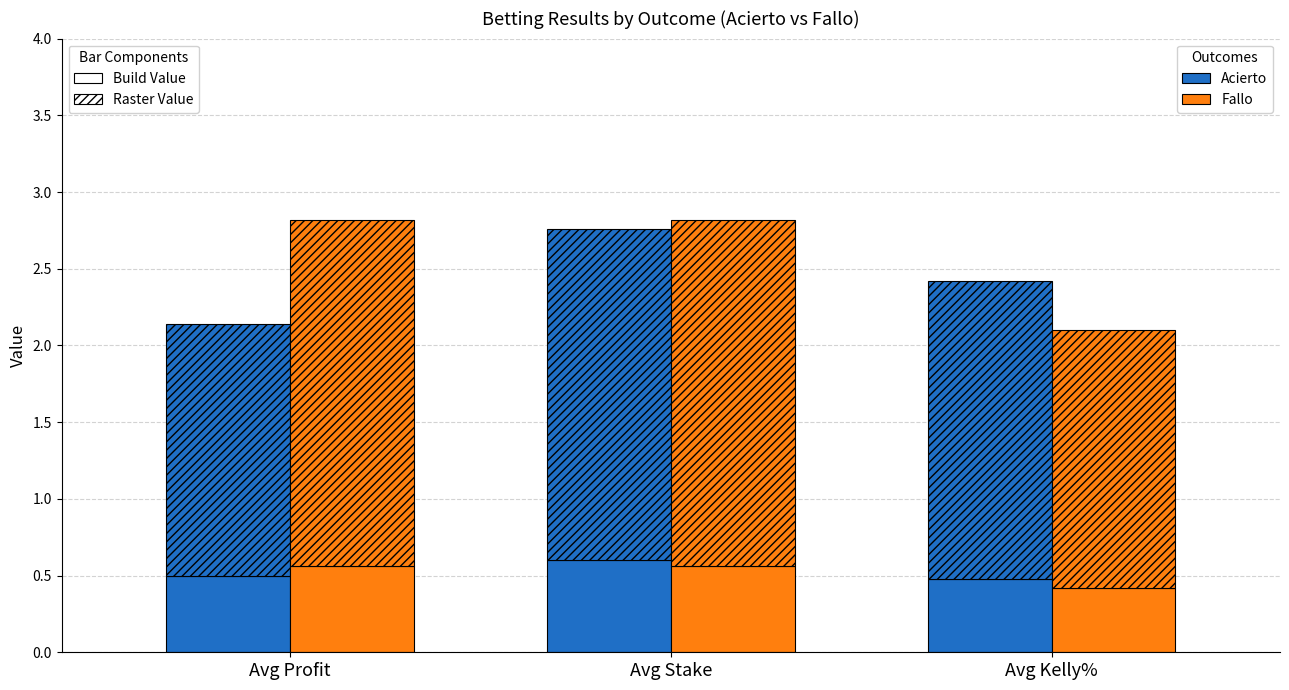

At which category is the sum across all series the highest?

Avg Stake